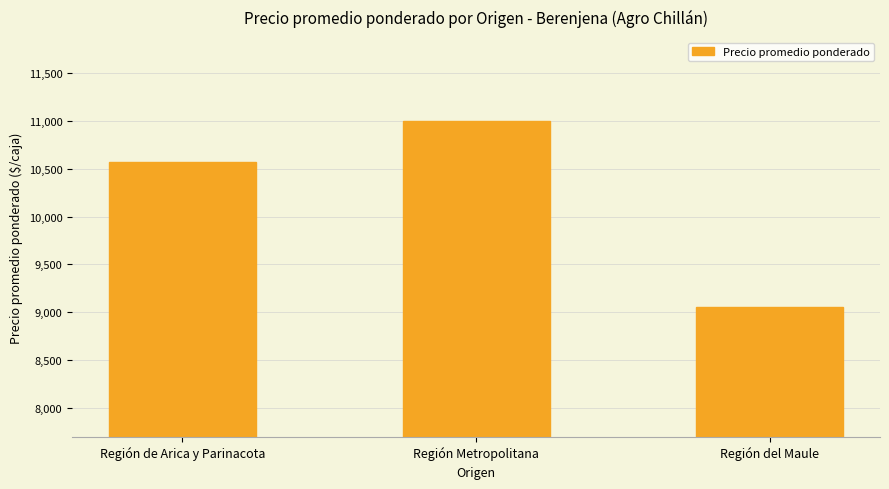

Reading right to left, list all the values displayed in this chart.

Región del Maule=9054.1	Región Metropolitana=11000.0	Región de Arica y Parinacota=10568.5